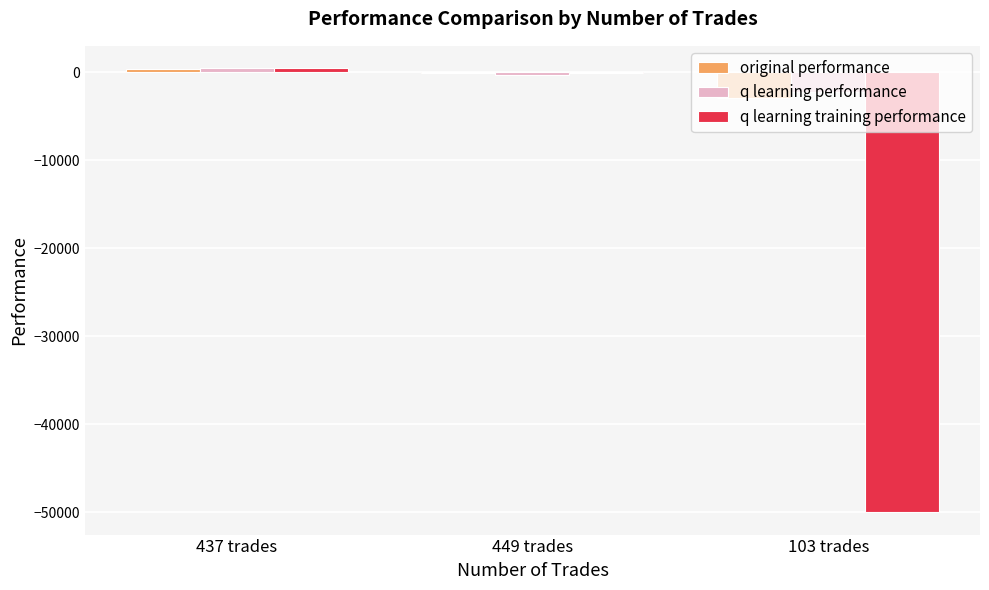

Reading left to right, transcribe all the data shown in this chart.

original performance: 347.2	-98.5	-2972.6
q learning performance: 439.0	-339.0	-2207.9
q learning training performance: 479.4	-46.6	-50000.0